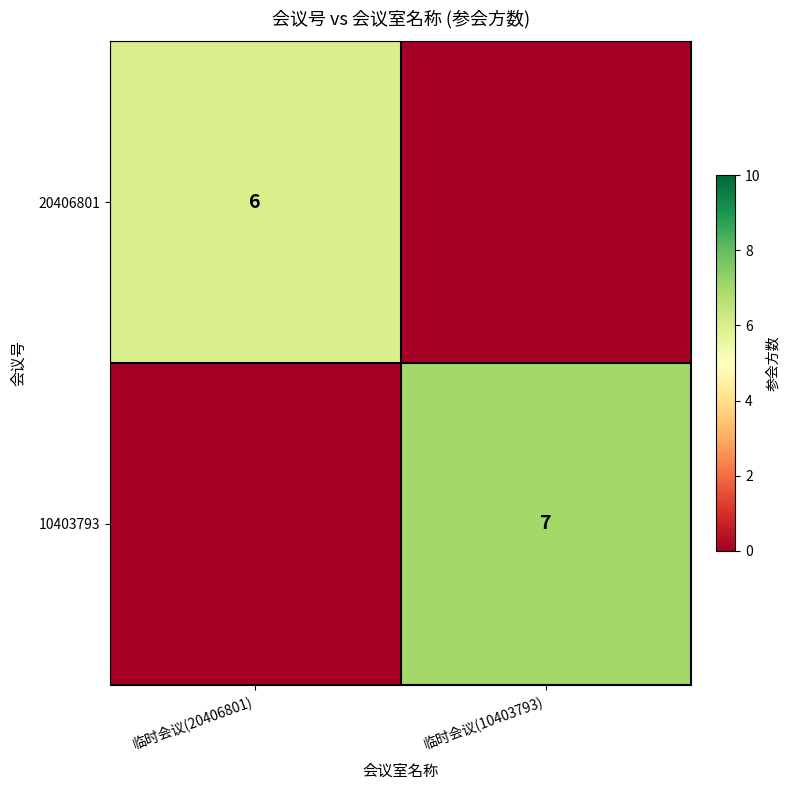

True or false: 20406801 has a value of 9 at 临时会议(20406801).

False